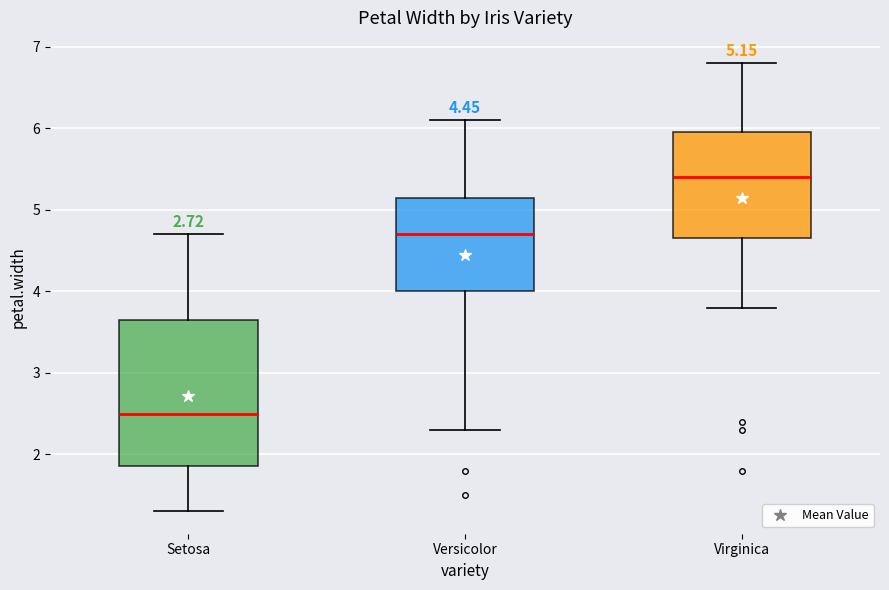

Comparing the boxes themselves (not the whiskers), which one is the tallest?

Setosa